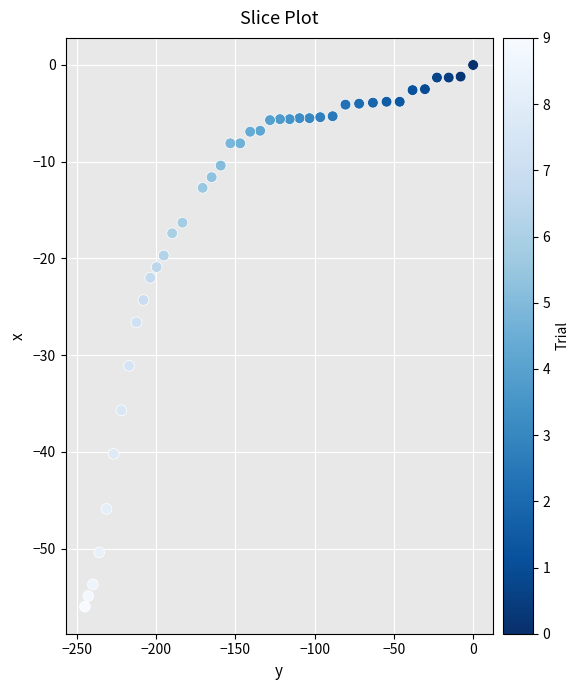

What is the range of X values (max minus min)?

244.8